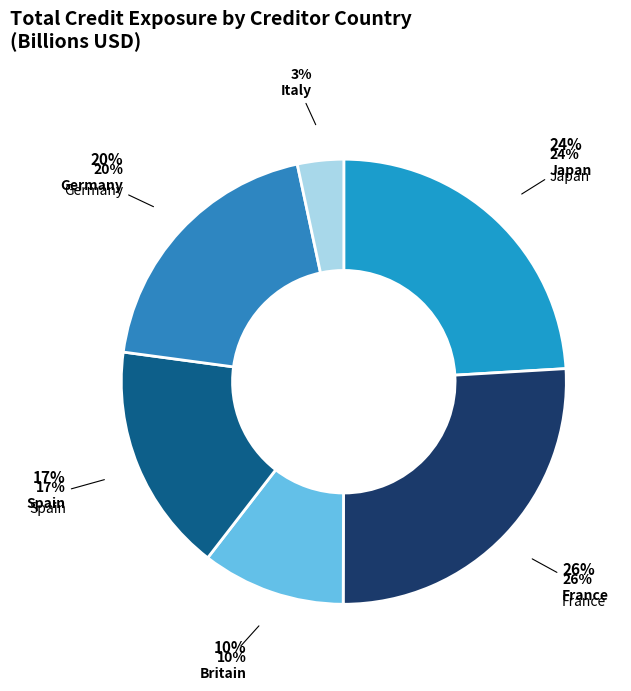

What is the ratio of the value at Germany to the value at Germany?

1.0